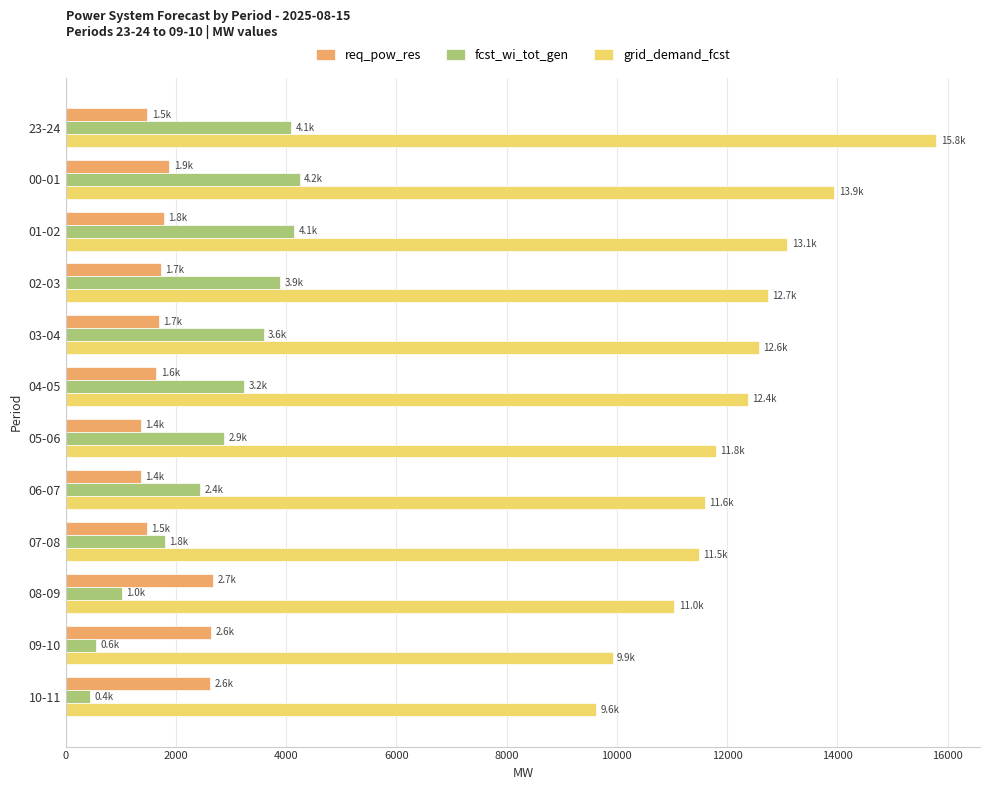

What is the sum of all fcst_wi_tot_gen values?

32296